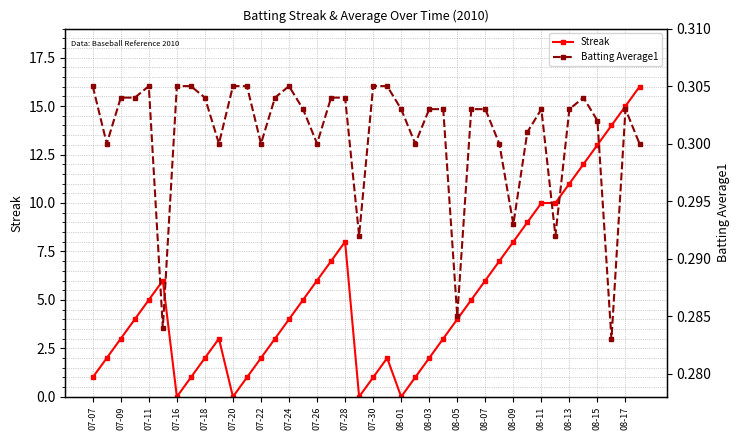

At which category does Streak reach its first local valley?

07-16